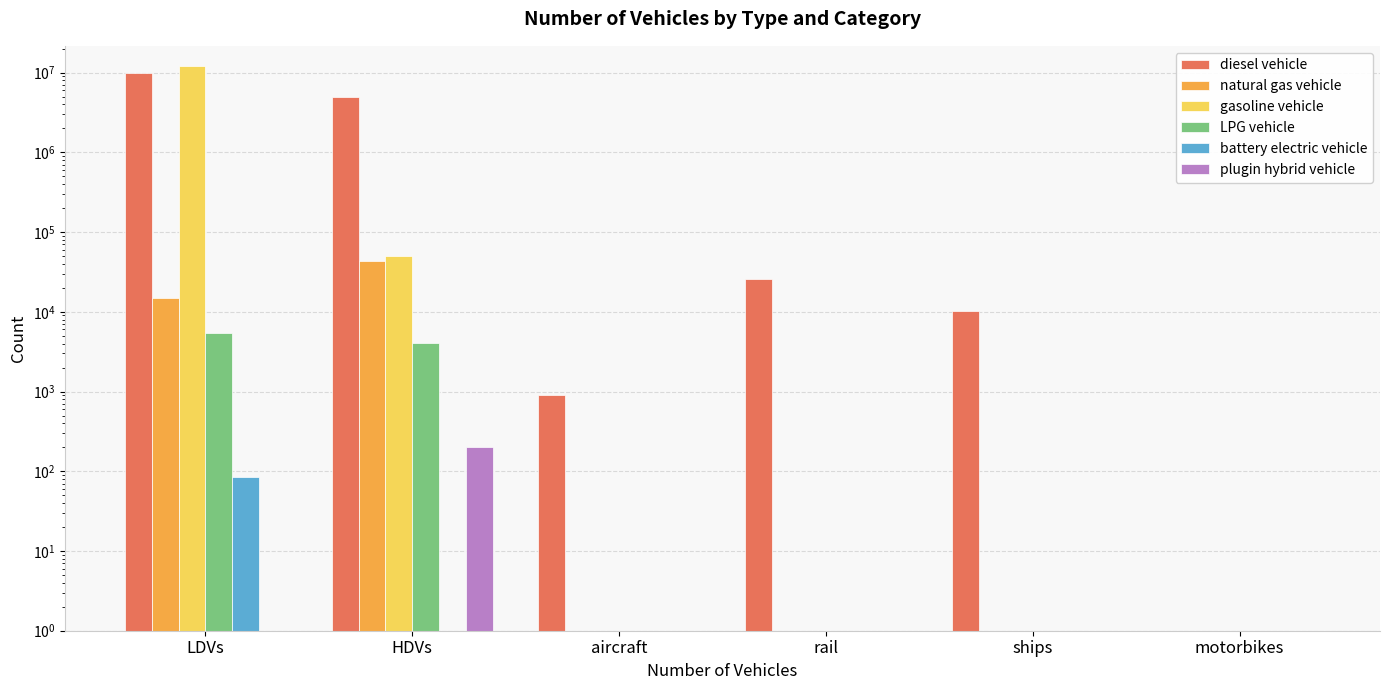

At which label does gasoline vehicle reach its peak?

LDVs